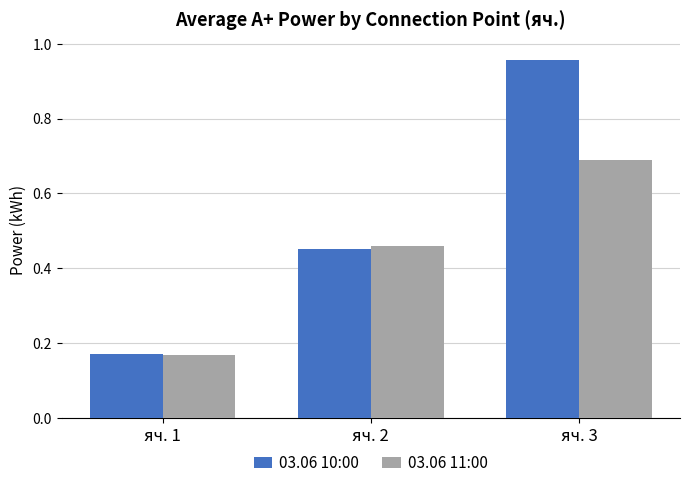

Which series has the largest total across all categories?

03.06 10:00